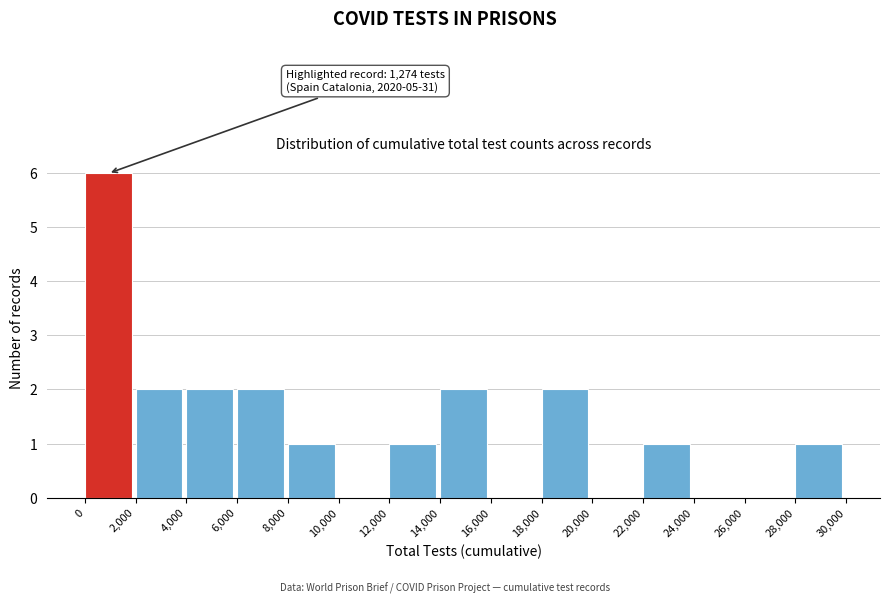

Which range on the x-axis has the tallest bar?

0 to 2,000